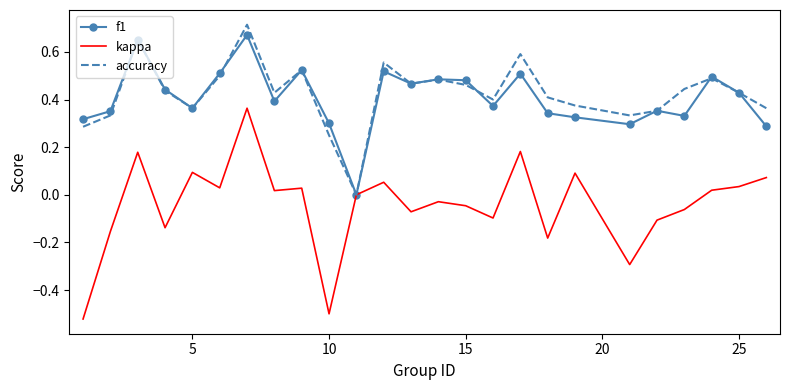

What are all the series names shown in the legend?

f1, kappa, accuracy